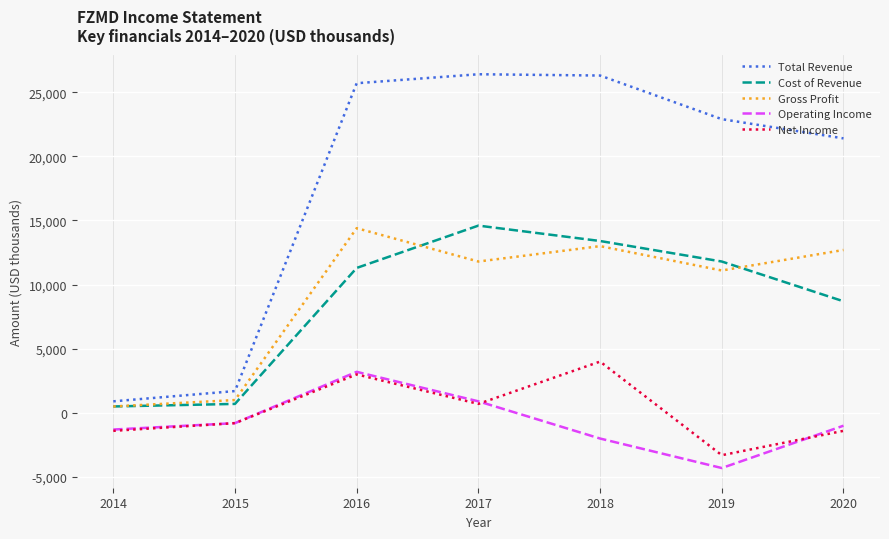

What is the maximum value shown in the chart?

26400